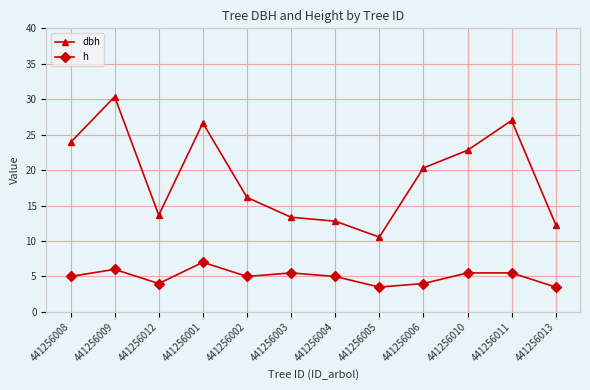

What is the maximum value for dbh?

30.4